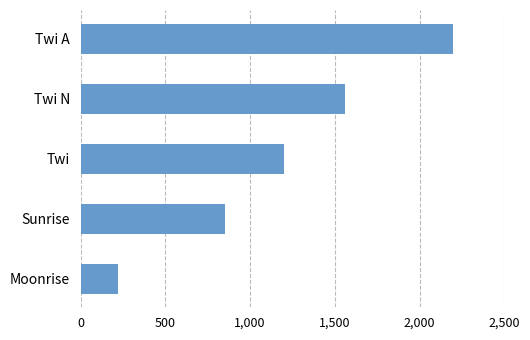

Which has a higher value, Twi or Moonrise?

Twi